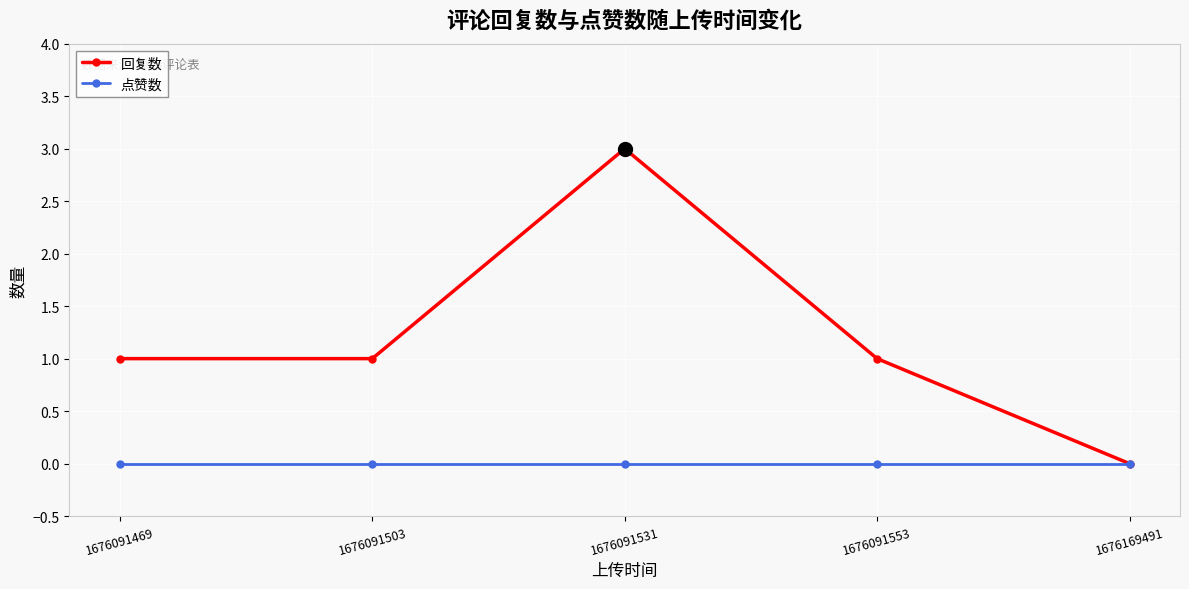

Reading left to right, list all the values displayed in this chart.

回复数: 1676091469=1	1676091503=1	1676091531=3	1676091553=1	1676169491=0
点赞数: 1676091469=0	1676091503=0	1676091531=0	1676091553=0	1676169491=0